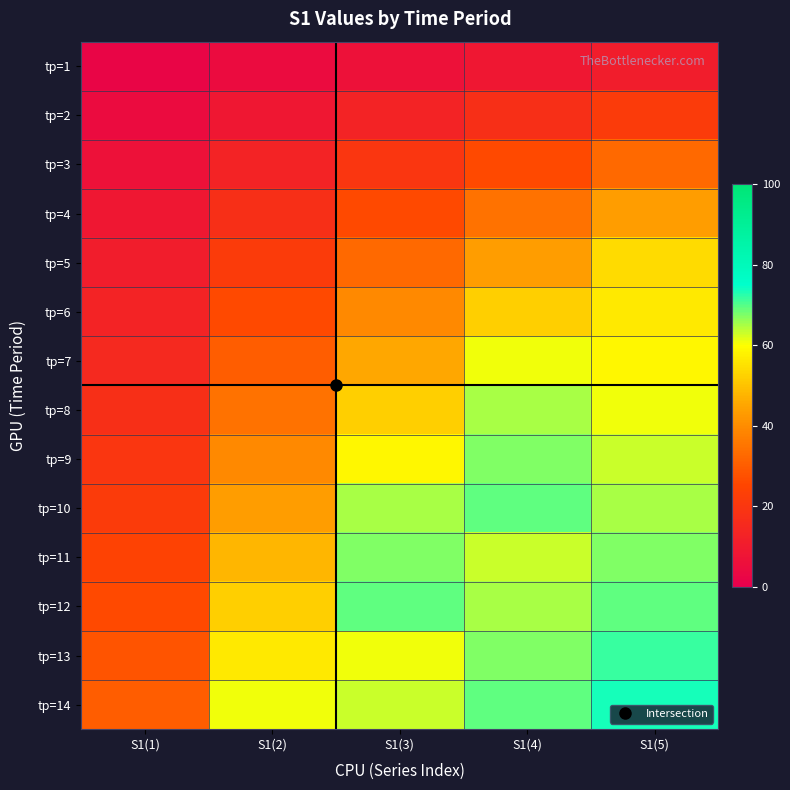

Reading left to right, extract all data points from this chart.

tр=1: S1(1)=2.2	S1(2)=4.3	S1(3)=6.5	S1(4)=8.7	S1(5)=10.9
tр=2: S1(1)=4.3	S1(2)=8.7	S1(3)=13.0	S1(4)=17.4	S1(5)=21.7
tр=3: S1(1)=6.5	S1(2)=13.0	S1(3)=19.5	S1(4)=26.1	S1(5)=32.6
tр=4: S1(1)=8.7	S1(2)=17.4	S1(3)=26.1	S1(4)=34.7	S1(5)=43.4
tр=5: S1(1)=10.9	S1(2)=21.7	S1(3)=32.6	S1(4)=43.4	S1(5)=54.3
tр=6: S1(1)=13.0	S1(2)=26.1	S1(3)=39.1	S1(4)=52.1	S1(5)=56.4
tр=7: S1(1)=15.2	S1(2)=30.4	S1(3)=45.6	S1(4)=60.8	S1(5)=58.6
tр=8: S1(1)=17.4	S1(2)=34.7	S1(3)=52.1	S1(4)=65.1	S1(5)=60.8
tр=9: S1(1)=19.5	S1(2)=39.1	S1(3)=58.6	S1(4)=67.3	S1(5)=63.0
tр=10: S1(1)=21.7	S1(2)=43.4	S1(3)=65.1	S1(4)=69.5	S1(5)=65.1
tр=11: S1(1)=23.9	S1(2)=47.8	S1(3)=67.3	S1(4)=63.0	S1(5)=67.3
tр=12: S1(1)=26.1	S1(2)=52.1	S1(3)=69.5	S1(4)=65.1	S1(5)=69.5
tр=13: S1(1)=28.2	S1(2)=56.4	S1(3)=60.8	S1(4)=67.3	S1(5)=71.6
tр=14: S1(1)=30.4	S1(2)=60.8	S1(3)=63.0	S1(4)=69.5	S1(5)=73.8